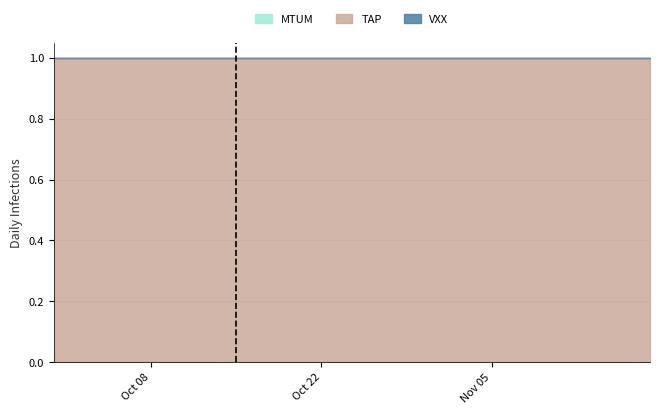

Which series has the widest spread of values?

MTUM